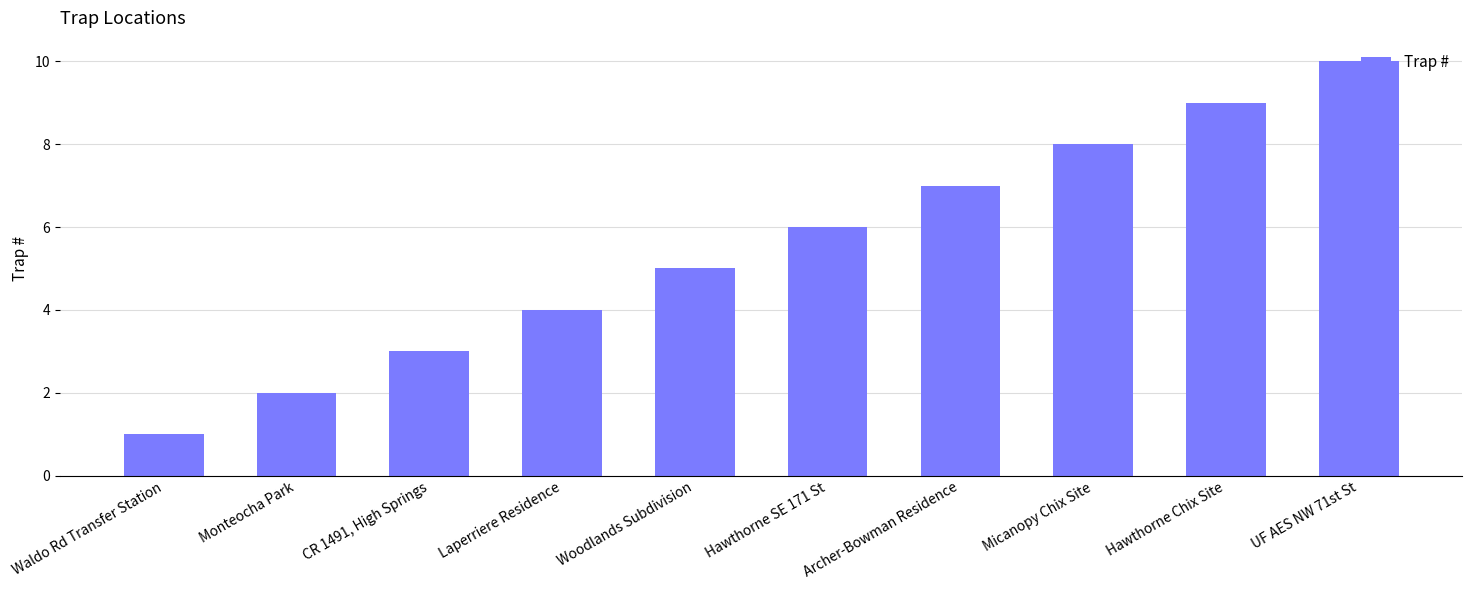

How many data points does each series have?

10